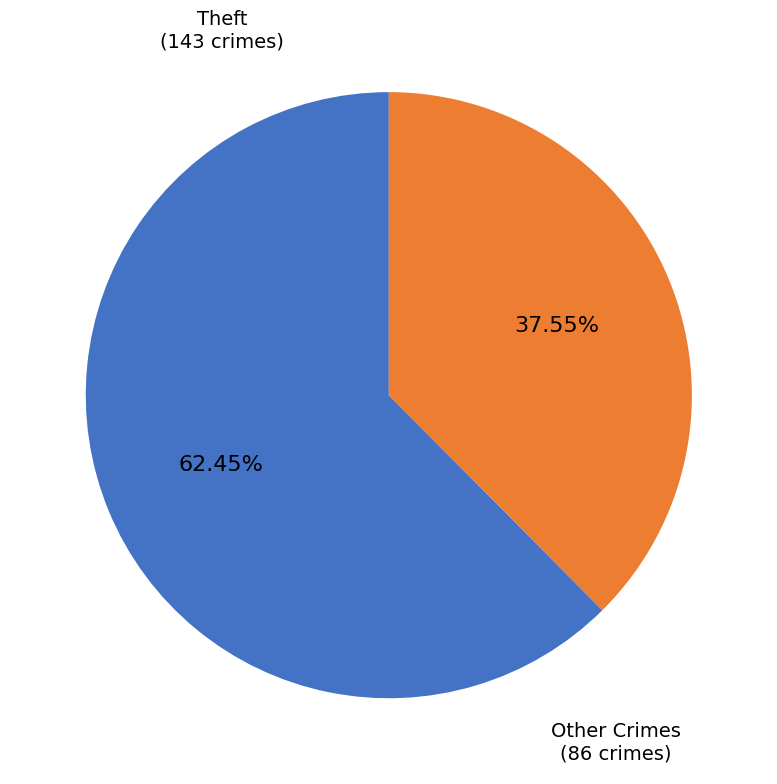

How many segments does this pie chart have?

2